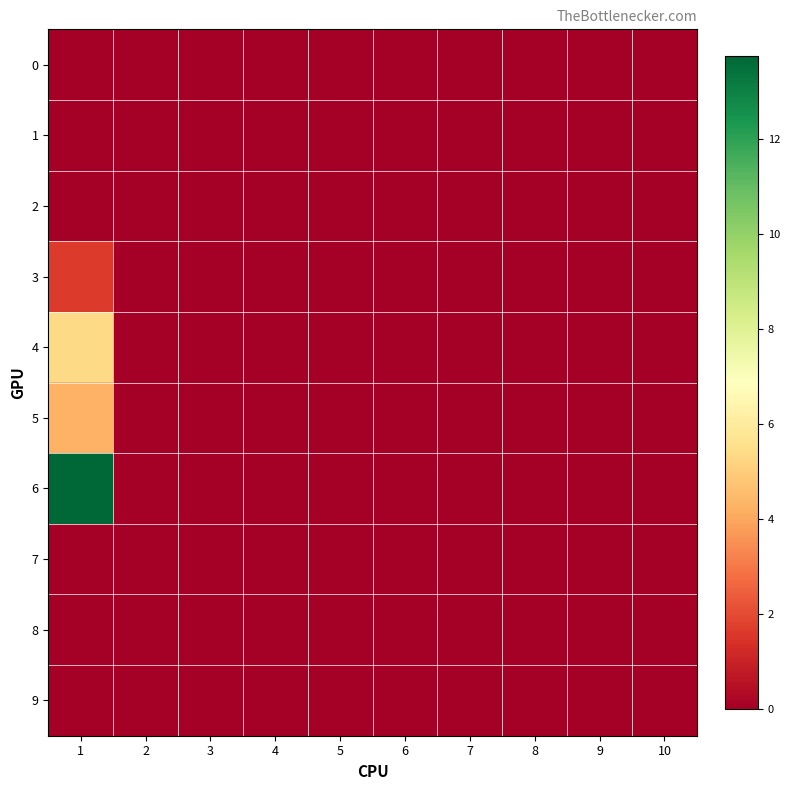

At which category is the sum across all series the highest?

1